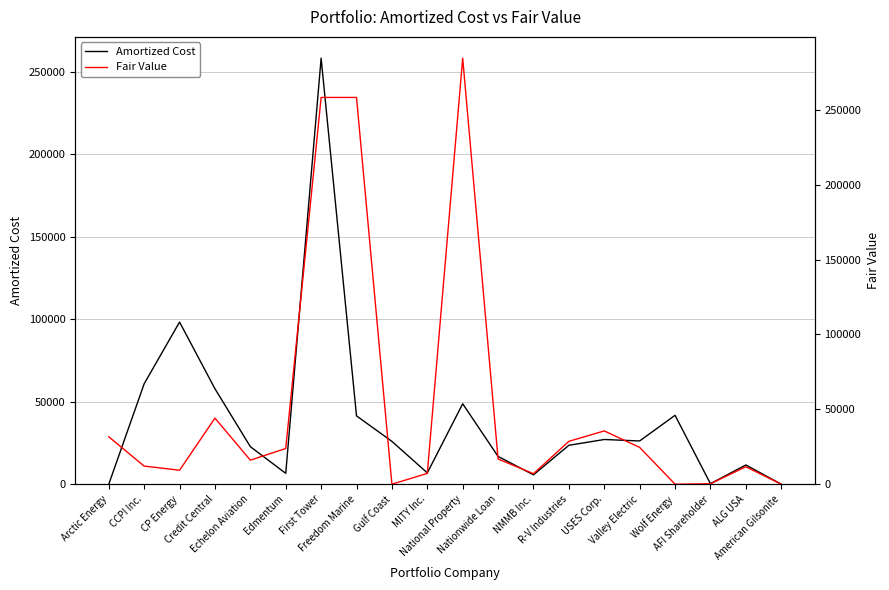

Which series has the largest total across all categories?

Fair Value